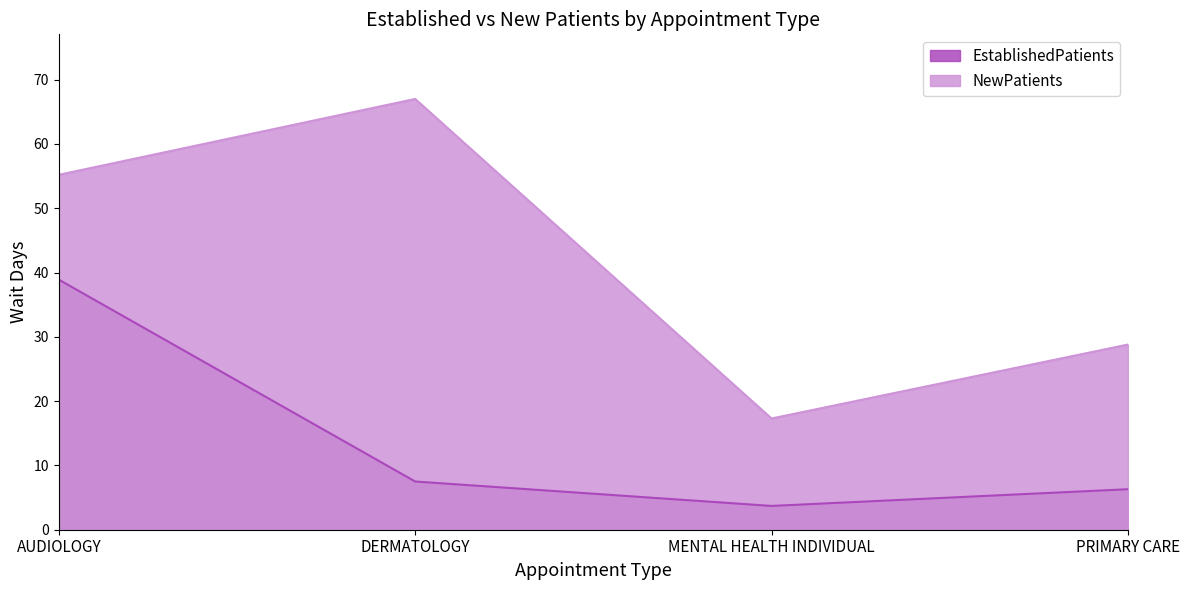

Where does the EstablishedPatients series first go above 7?

AUDIOLOGY